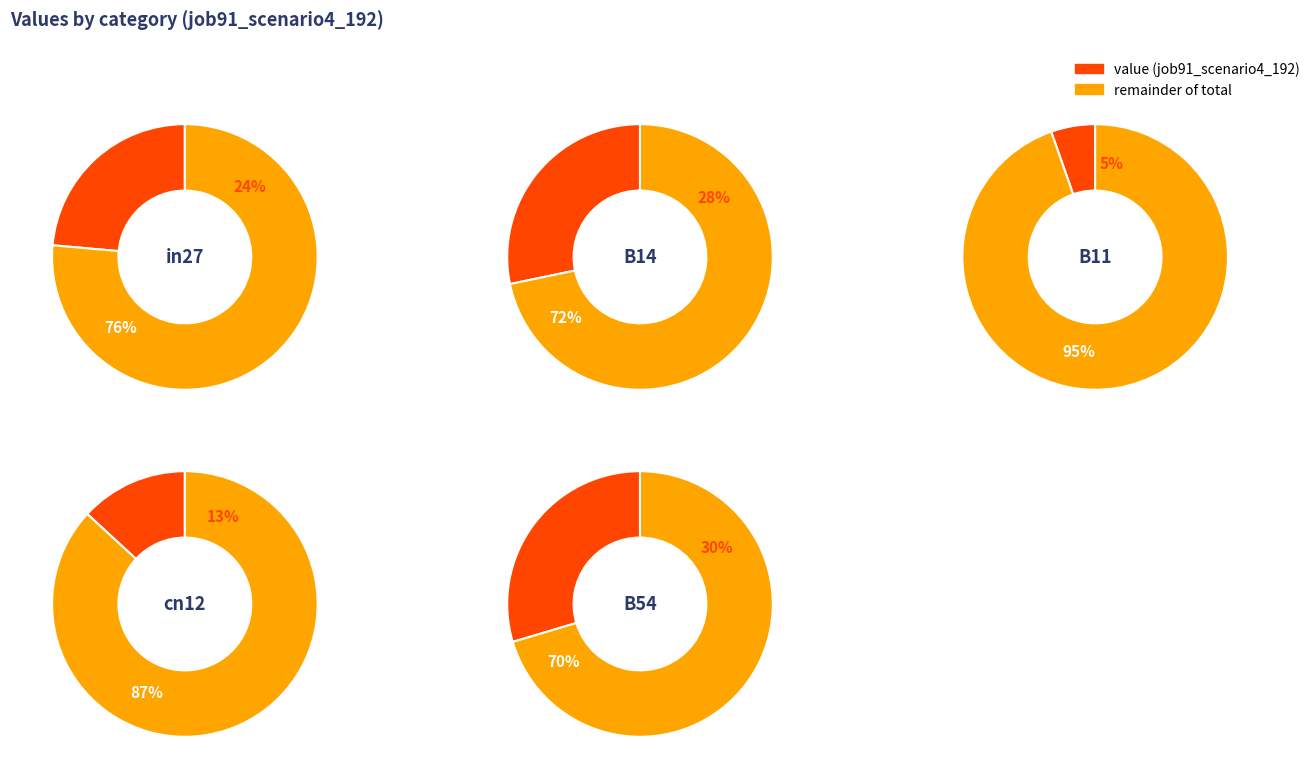

Rank the categories by value from highest to lowest.

B54, B14, in27, cn12, B11